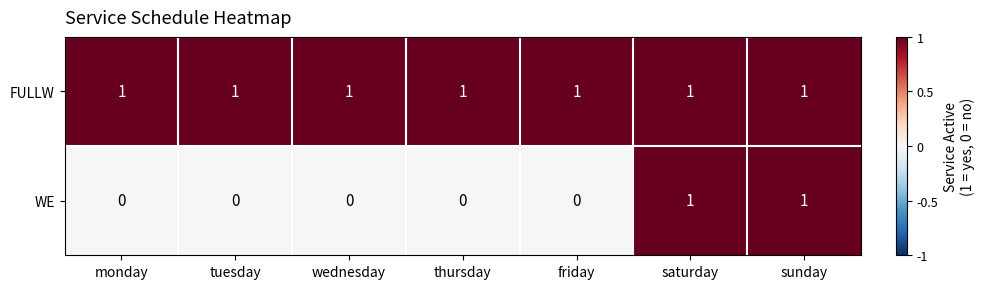

Rank the series by their average value, from highest to lowest.

FULLW, WE